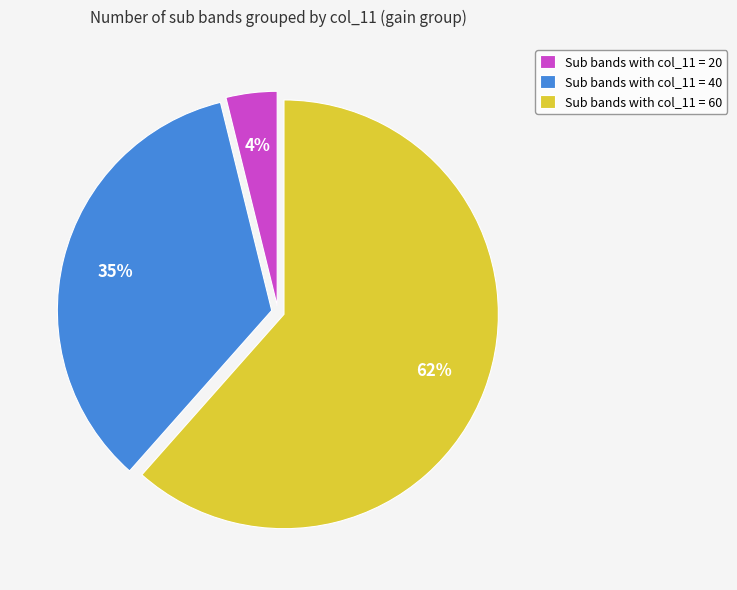

To the nearest percent, what portion does Sub bands with col_11 = 20 represent?

4%